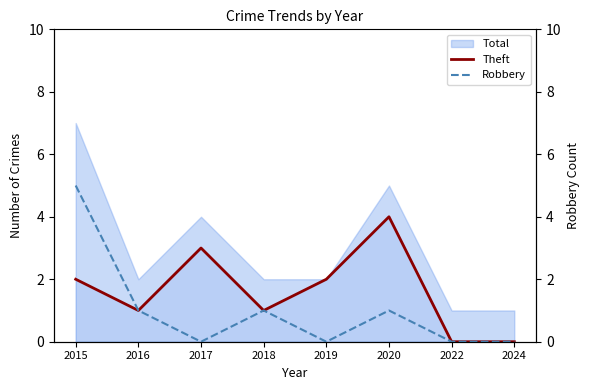

Which series has the largest total across all categories?

Theft